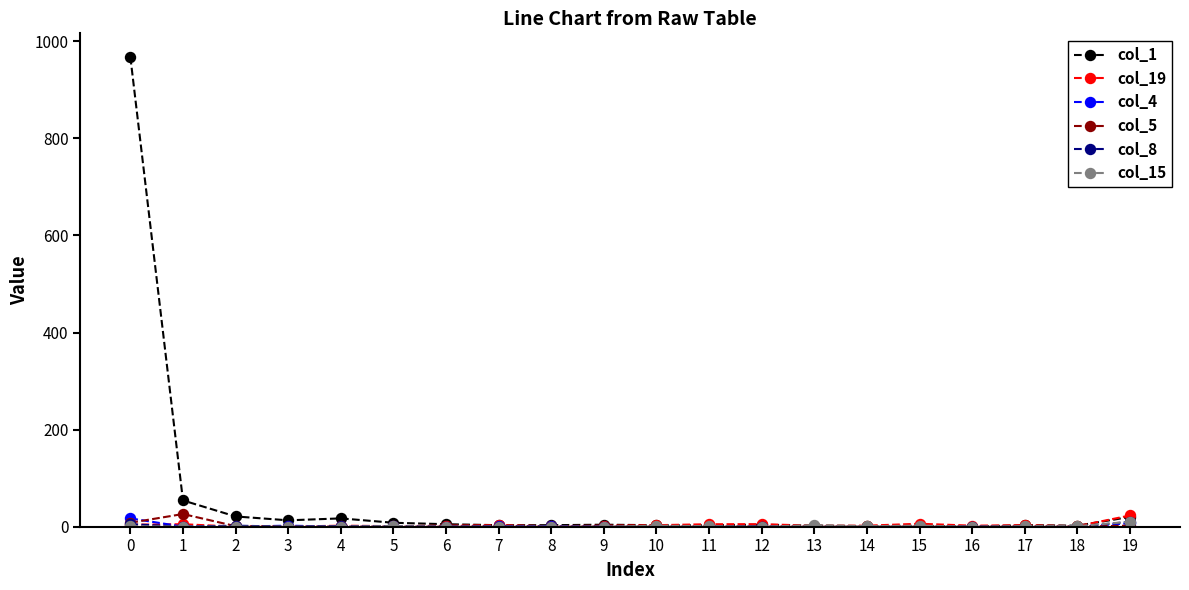

What is the greatest value displayed?

968